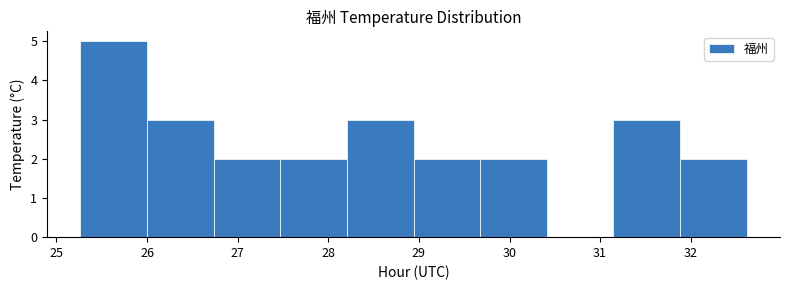

Reading left to right, transcribe this chart: for each bar, give the range it covers on the x-axis and its height. Neither the bar edges nor the heights are printed on the chart, so give them approximately, as read against the axes.

25.3 to 26.0: 5
26.0 to 26.7: 3
26.7 to 27.5: 2
27.5 to 28.2: 2
28.2 to 28.9: 3
28.9 to 29.7: 2
29.7 to 30.4: 2
30.4 to 31.1: 0
31.1 to 31.9: 3
31.9 to 32.6: 2